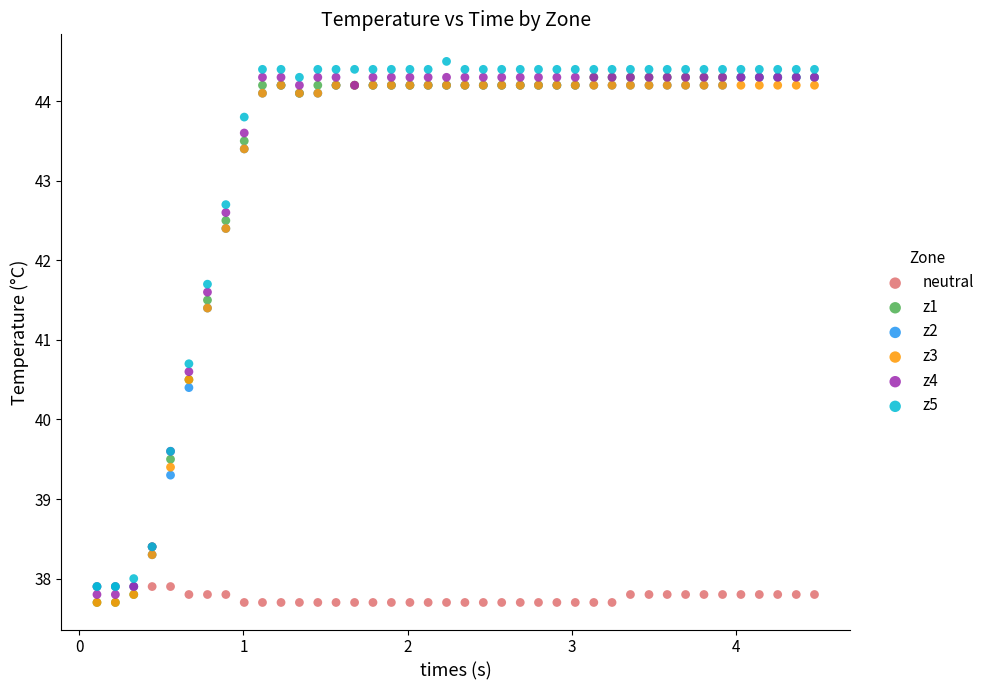

Across all series, what Y value is closest to 41?

40.7